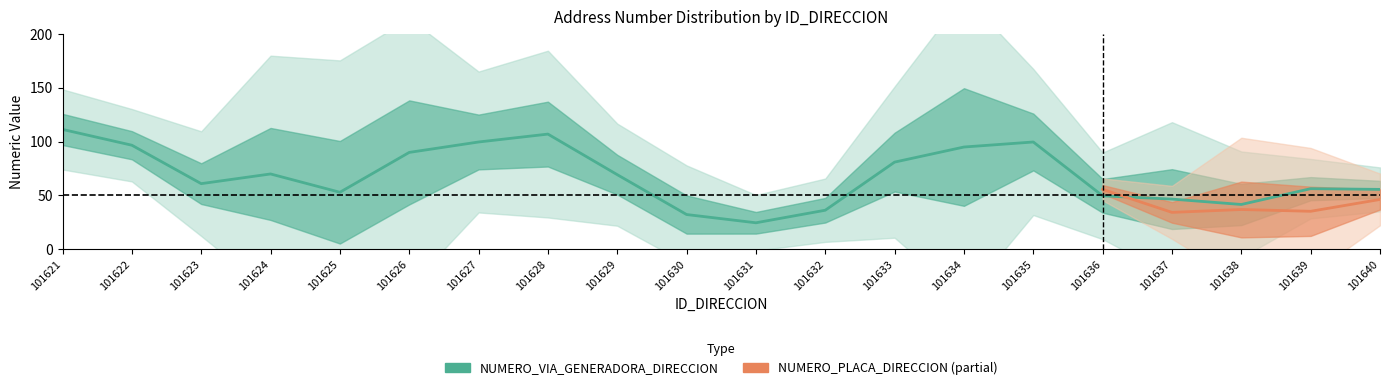

What are all the series names shown in the legend?

NUMERO_PLACA_DIRECCION, NUMERO_VIA_GENERADORA_DIRECCION